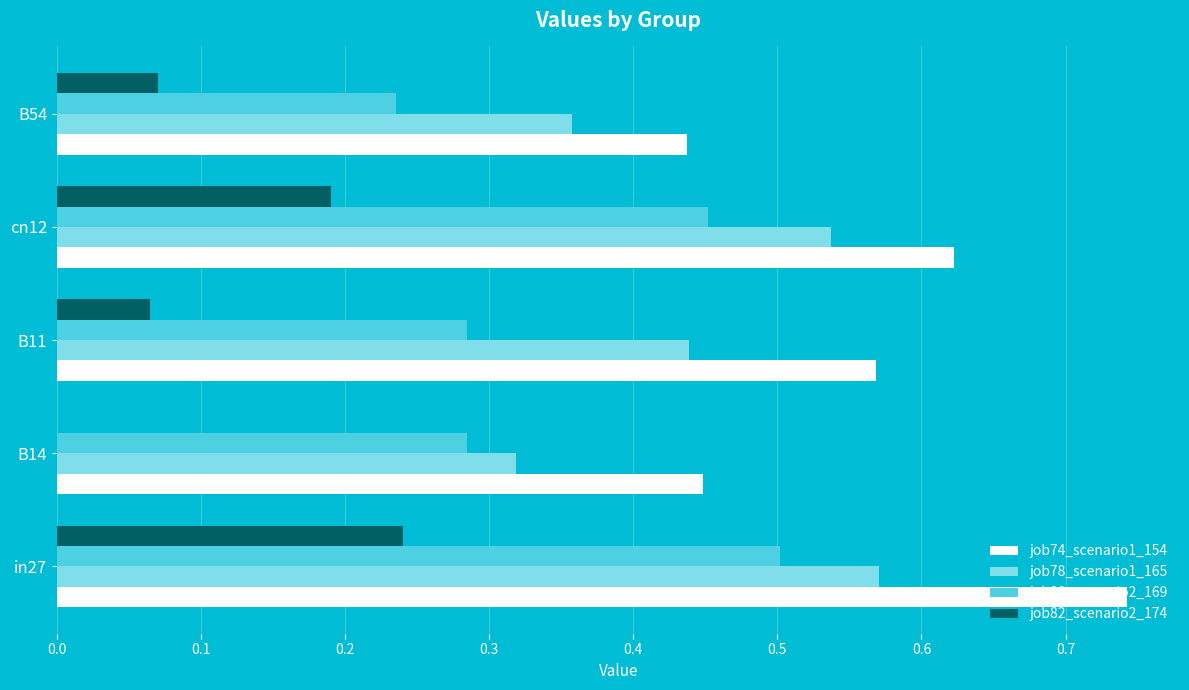

Which series changed the most between B11 and cn12?

job80_scenario2_169